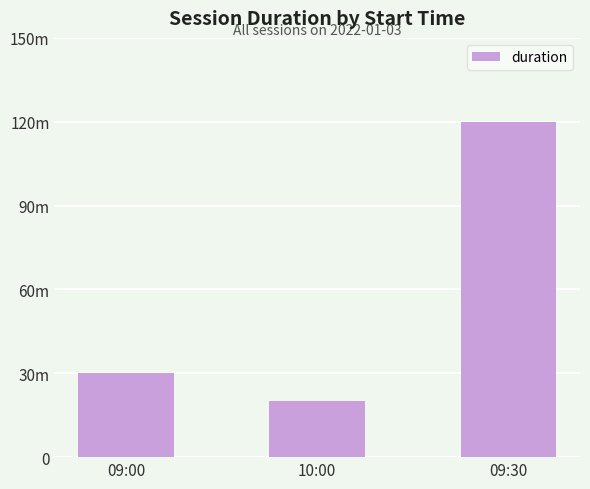

Which category has the highest value across all series?

09:30